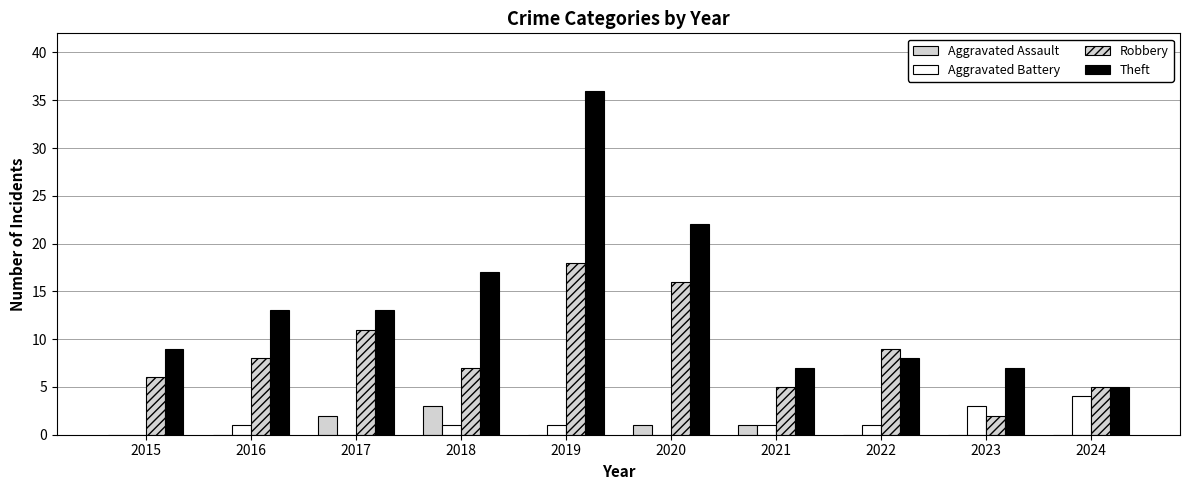

How many groups of bars are there?

10